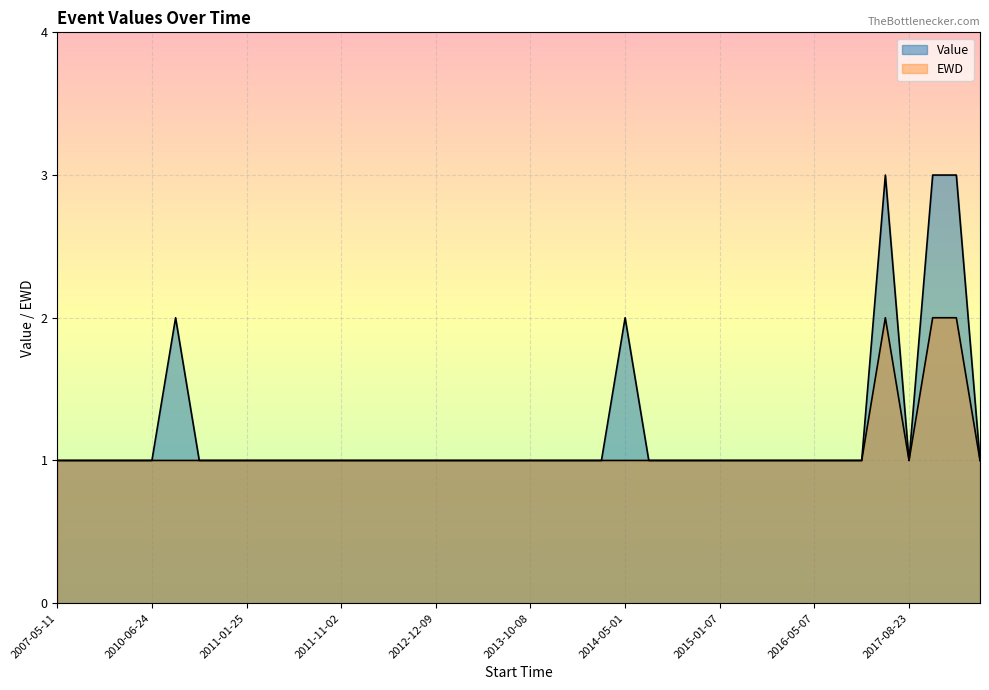

Rank the categories by Value value from lowest to highest.

2007-05-11, 2007-05-22, 2007-05-31, 2007-07-10, 2010-06-24, 2010-09-26, 2010-12-06, 2011-01-25, 2011-08-30, 2011-10-16, 2011-10-26, 2011-11-02, 2011-11-03, 2012-02-09, 2012-02-29, 2012-12-09, 2012-12-30, 2013-08-02, 2013-08-02, 2013-10-08, 2013-10-14, 2013-11-01, 2014-02-23, 2014-10-10, 2014-10-19, 2014-12-28, 2015-01-07, 2015-06-24, 2016-04-17, 2016-05-03, 2016-05-07, 2017-04-11, 2017-04-11, 2017-08-23, 2019-11-03, 2010-09-20, 2014-05-01, 2017-04-16, 2019-04-02, 2019-09-03